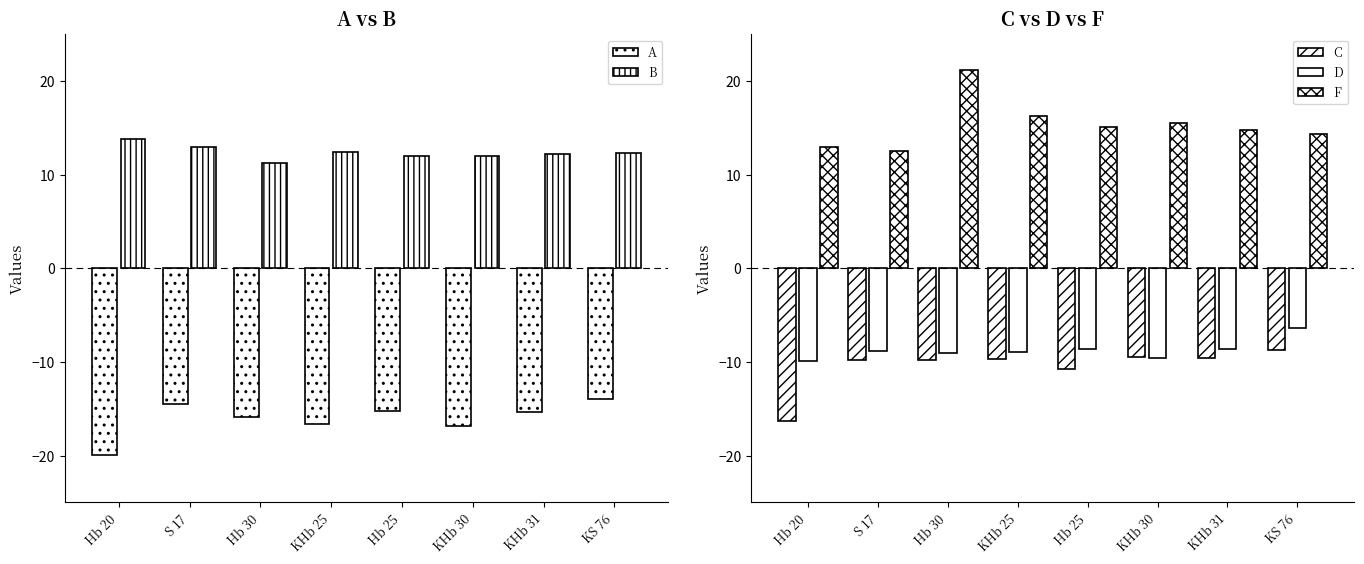

Does the chart contain any negative values?

Yes